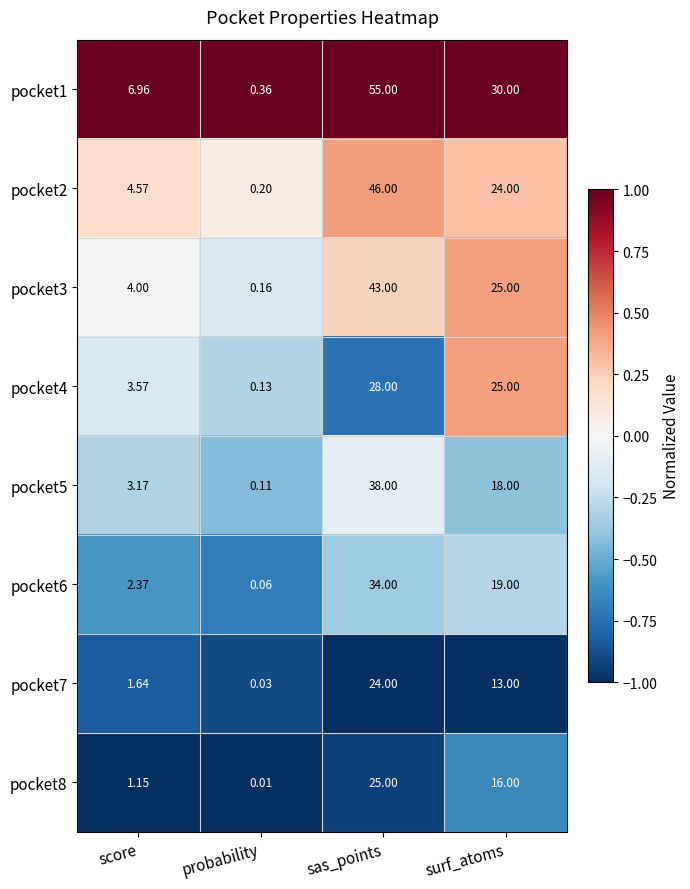

At which label does pocket2 reach its peak?

sas_points